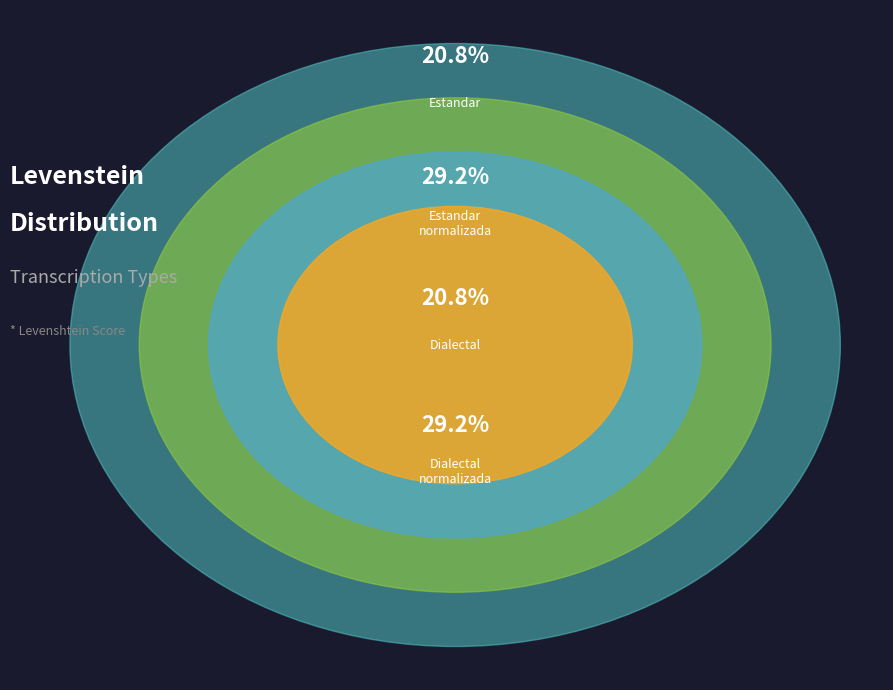

To the nearest percent, what is the difference between the Dialectal and Dialectal_normalizada slice percentages?

8%